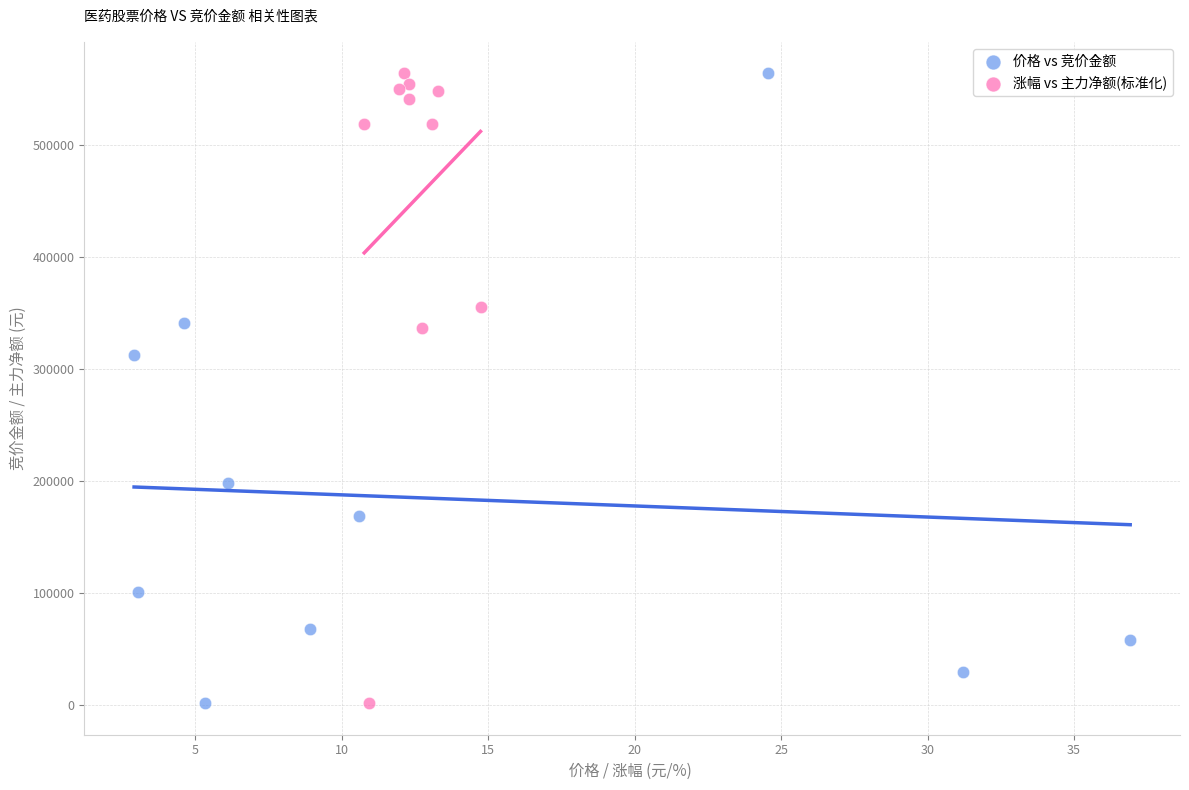

What are all the series names shown in the legend?

价格 vs 竞价金额, 涨幅 vs 主力净额(标准化)